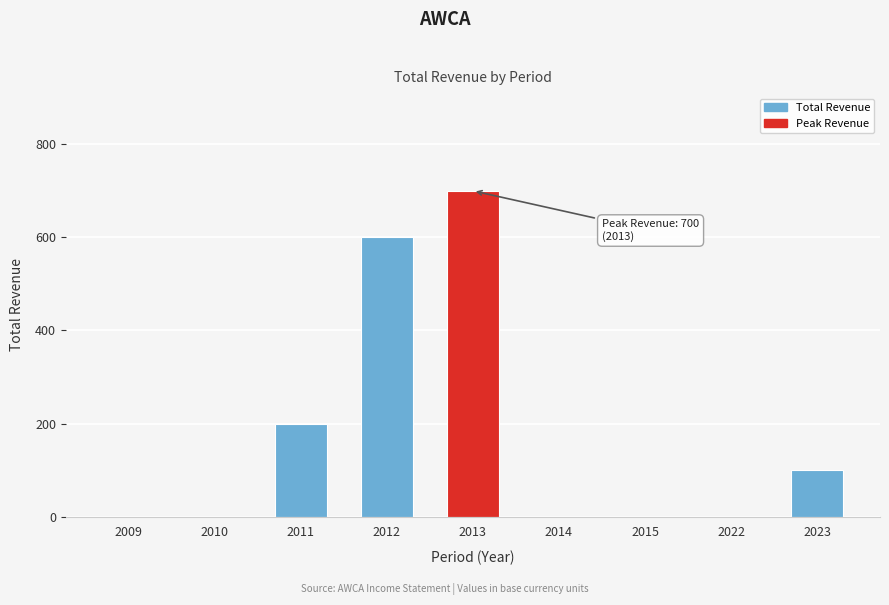

Reading left to right, transcribe all the data shown in this chart.

2009=0	2010=0	2011=200	2012=600	2013=700	2014=0	2015=0	2022=0	2023=100